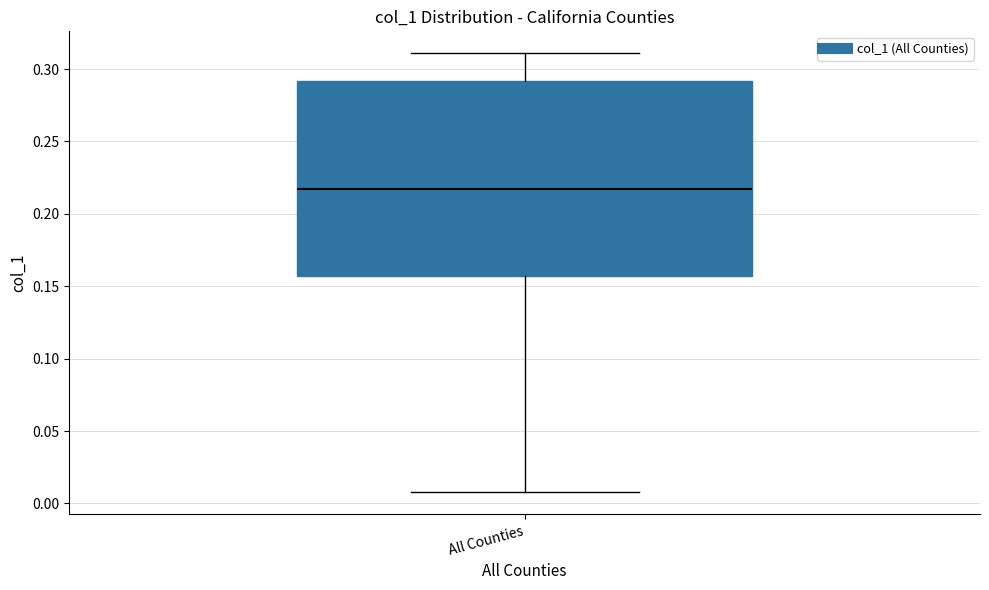

Where is the lower edge of the box for All Counties on the y-axis? The values are not printed on the chart, so give them approximately, as read against the axis.

0.155